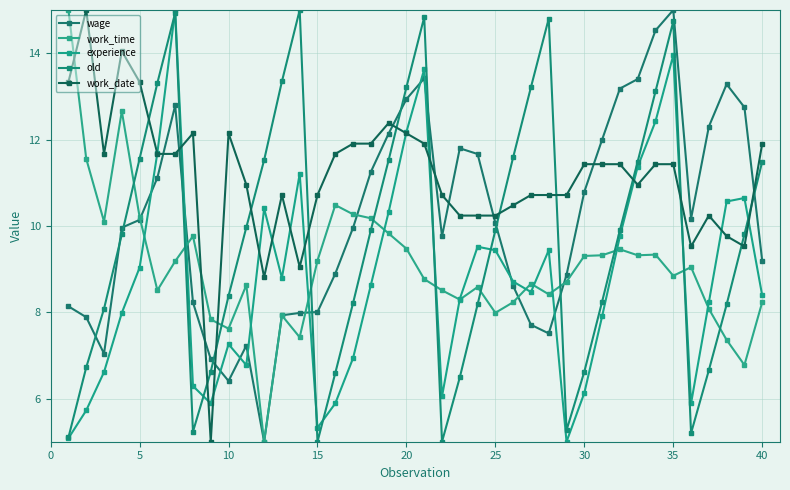

How many values in the old series exceed 9?

22